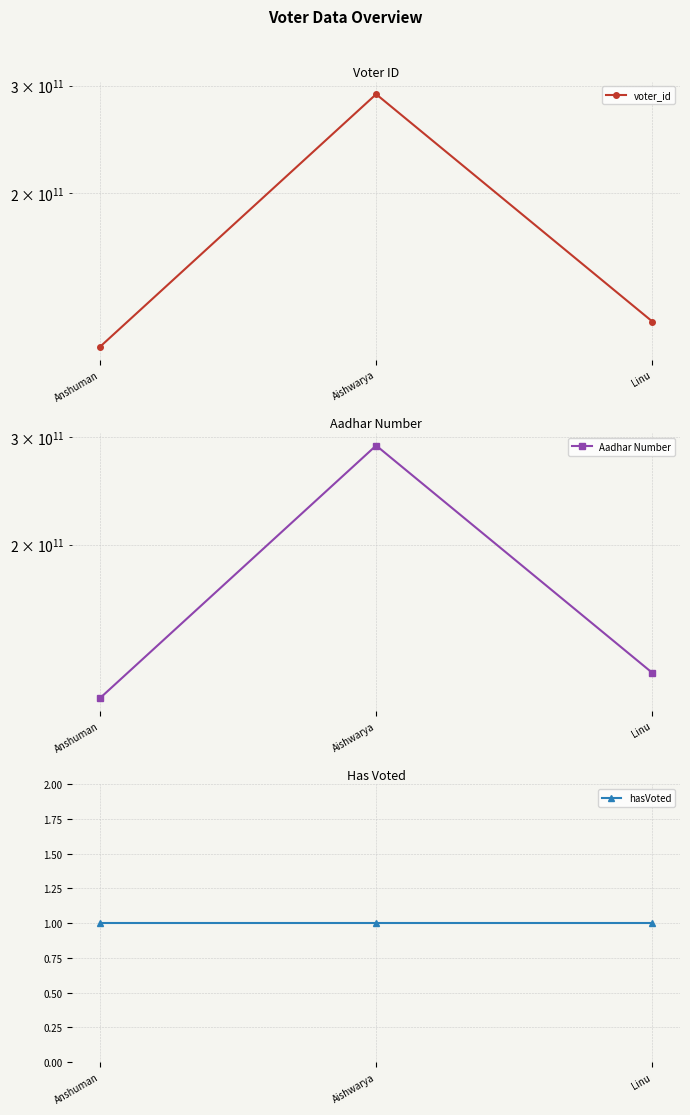

Which series has the widest spread of values?

voter_id